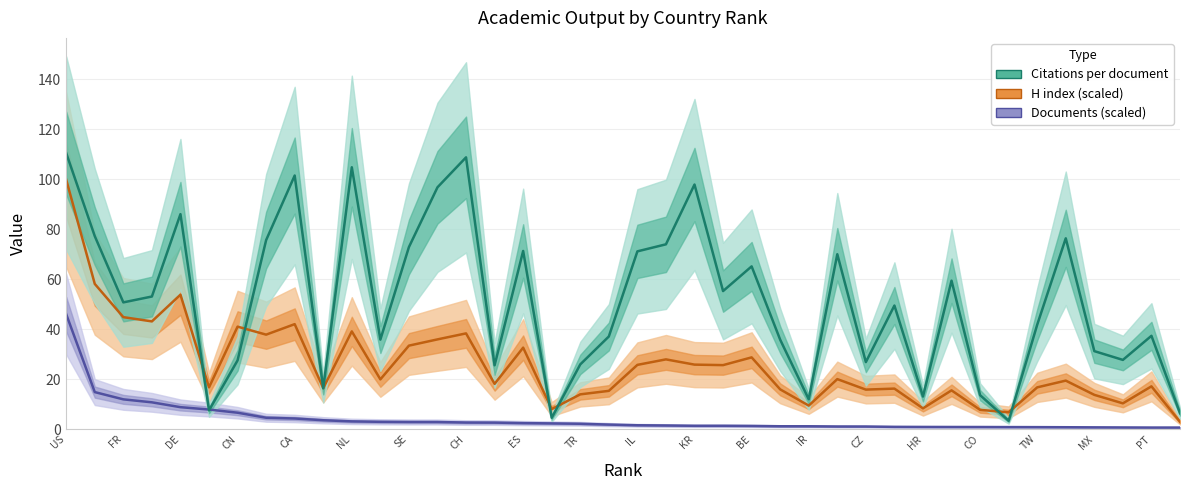

Which series has the widest spread of values?

Citations per document